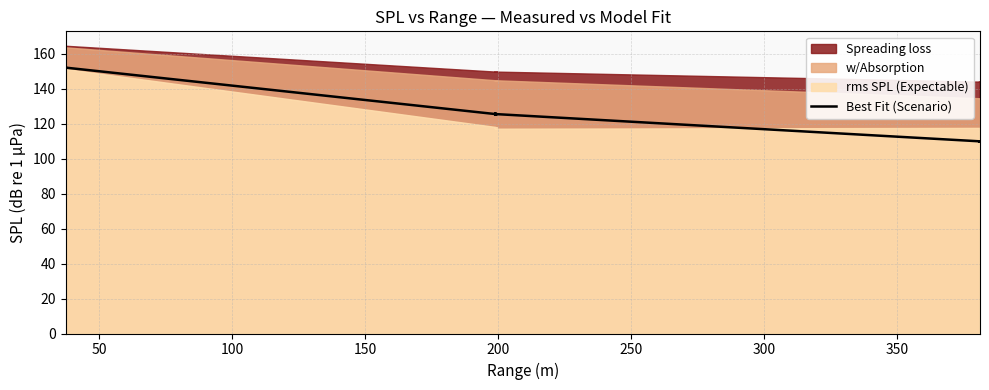

Reading left to right, extract all data points from this chart.

152.0	152.0	152.0	152.0	152.0	152.0	152.0	152.0	152.0	152.0	125.4	125.4	125.5	125.4	125.5	125.4	125.4	125.5	125.4	125.4	109.8	109.8	109.9	109.9	109.8	109.9	109.9	109.9	109.8	109.8